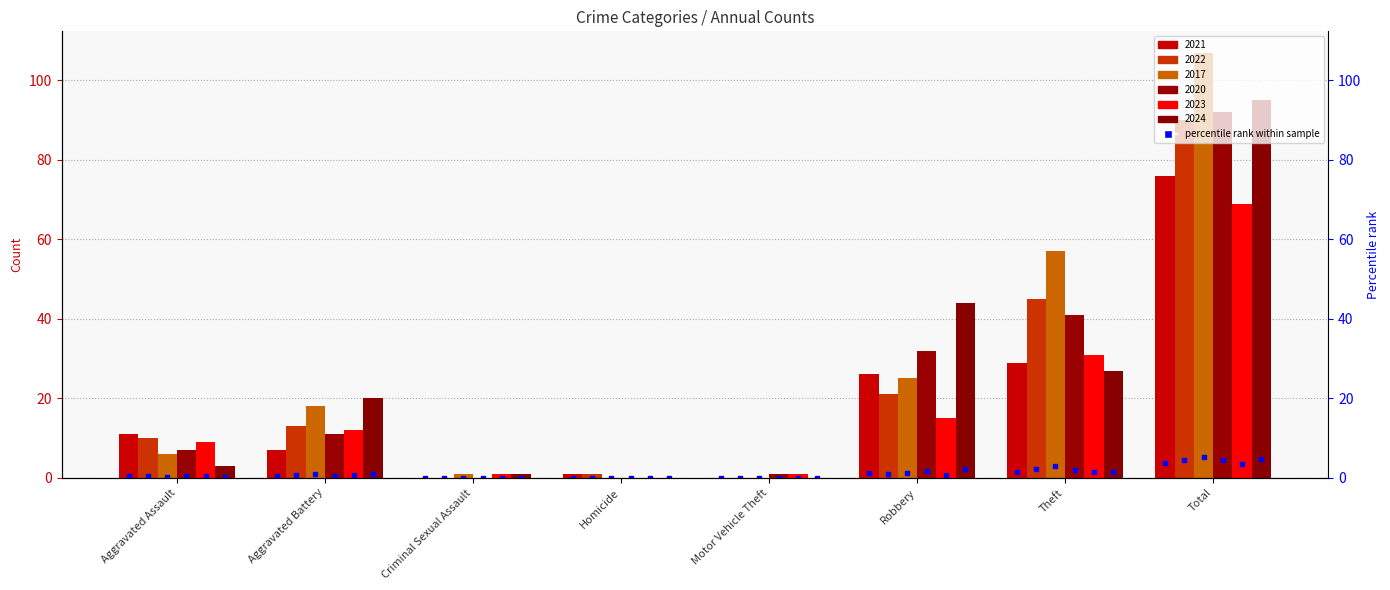

What position from the left is Robbery?

6